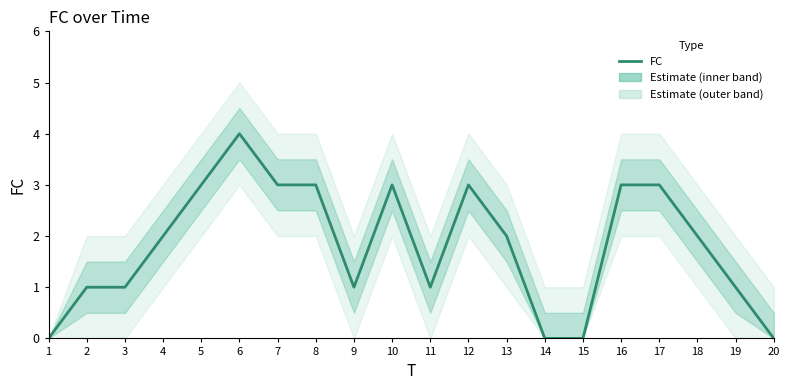

Between 15 and 9, which is larger?

9